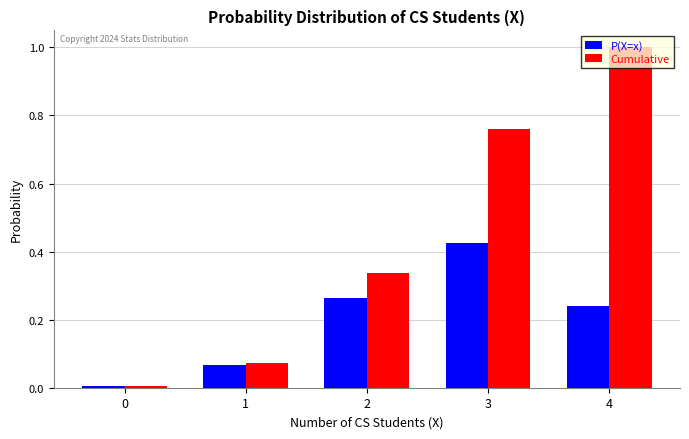

What are all the series names shown in the legend?

P(X=x), Cumulative